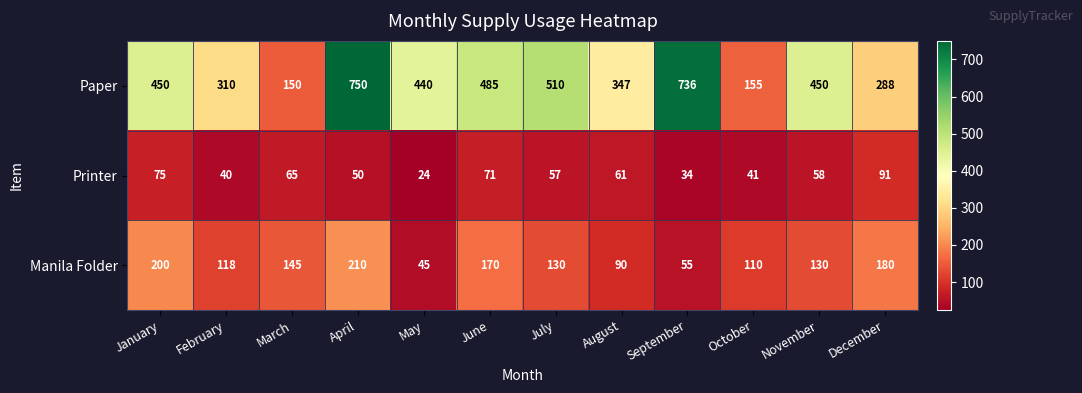

Read the Paper value at December, to the nearest 100.

300